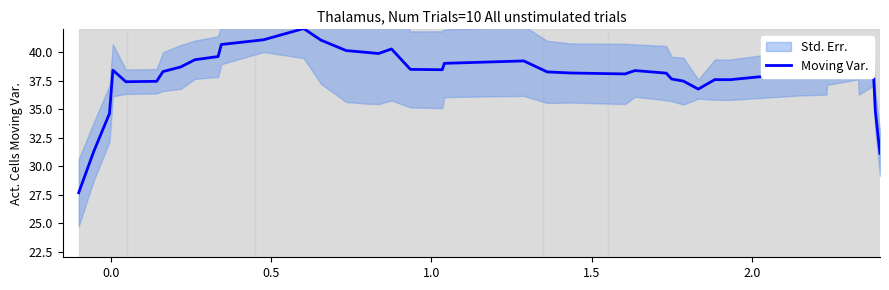

Reading left to right, transcribe all the data shown in this chart.

27.7	31.3	34.6	38.4	37.4	37.4	38.3	38.7	39.3	39.6	40.7	41.1	42.1	41.1	40.1	40.0	39.9	40.3	38.5	38.5	39.0	39.2	38.3	38.2	38.1	38.4	38.2	37.6	37.5	36.8	37.6	37.6	38.2	38.3	38.8	39.2	38.2	38.8	34.8	31.1